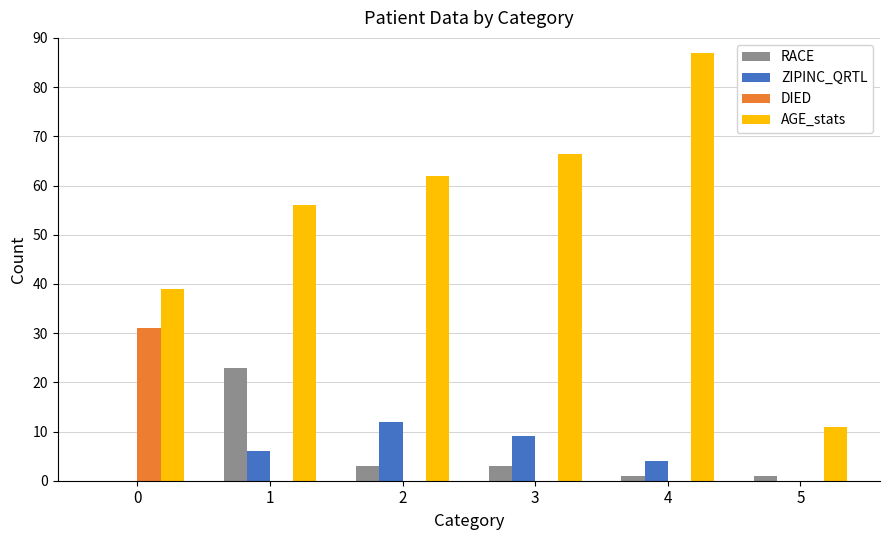

Which series has the widest spread of values?

AGE_stats